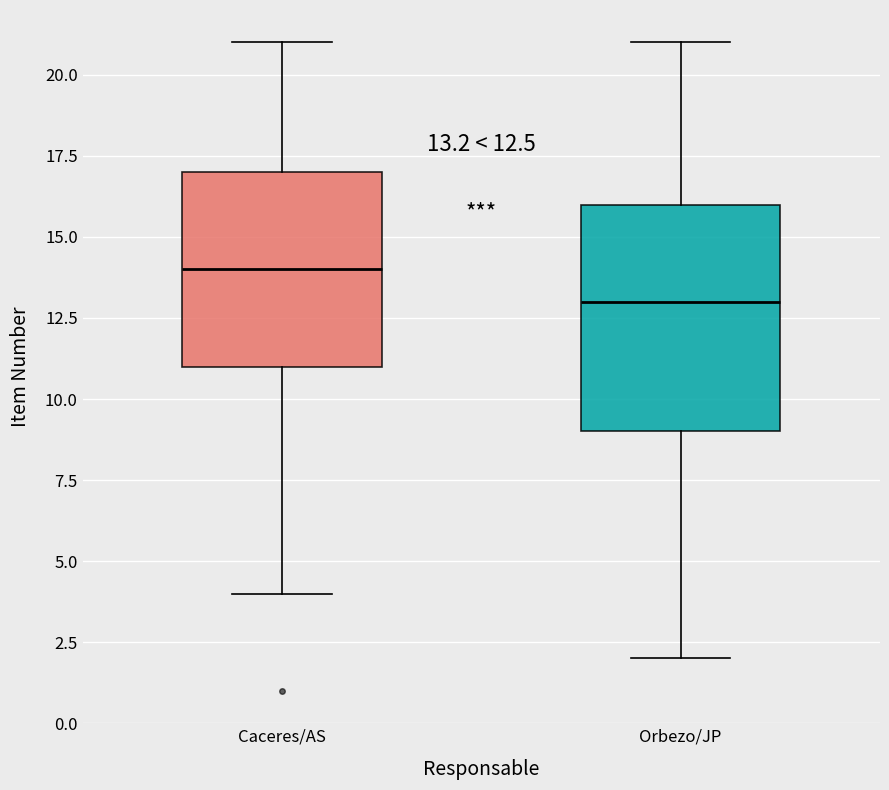

Which box's median line is the lowest?

Orbezo/JP